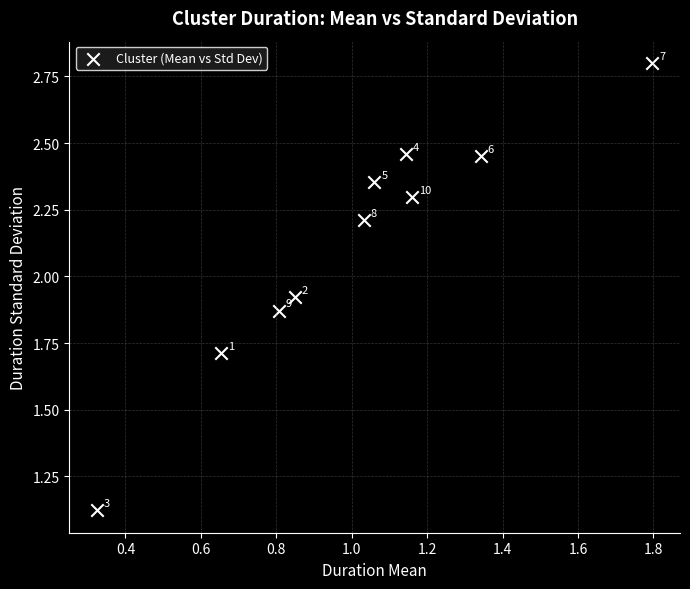

What is the range of Y values (max minus min)?

1.7